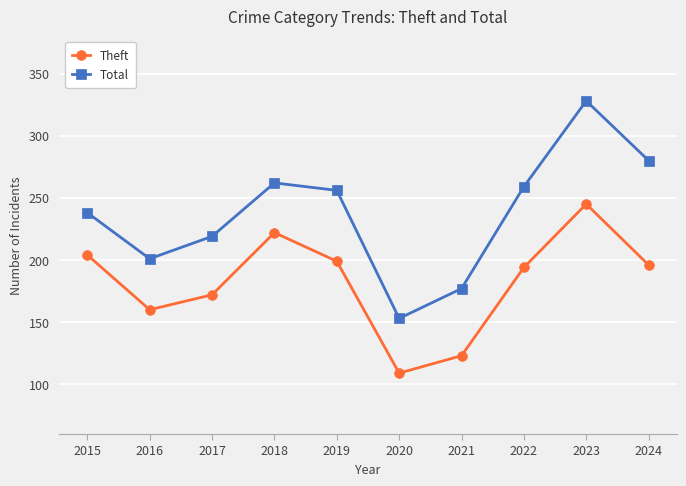

True or false: Total and Theft intersect in this chart.

False